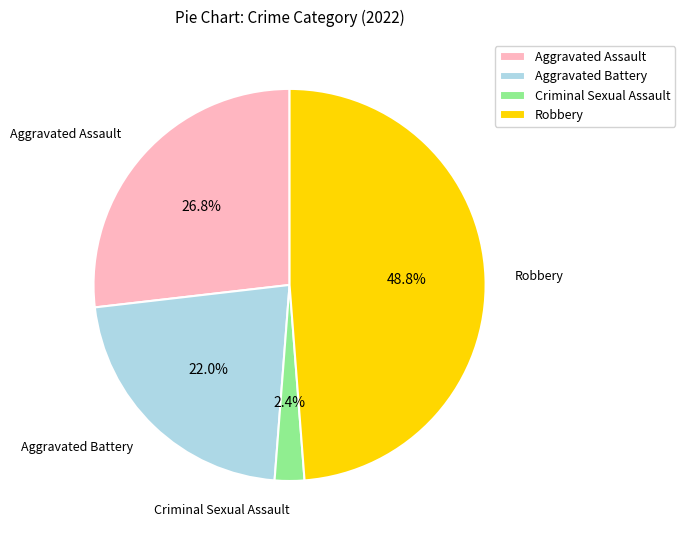

Does Criminal Sexual Assault represent more than half of the total?

No